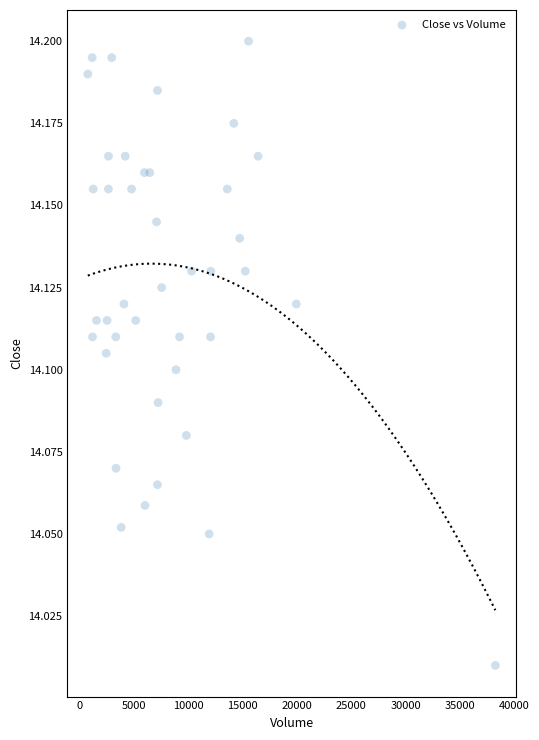

What is the range of X values (max minus min)?

37434.0